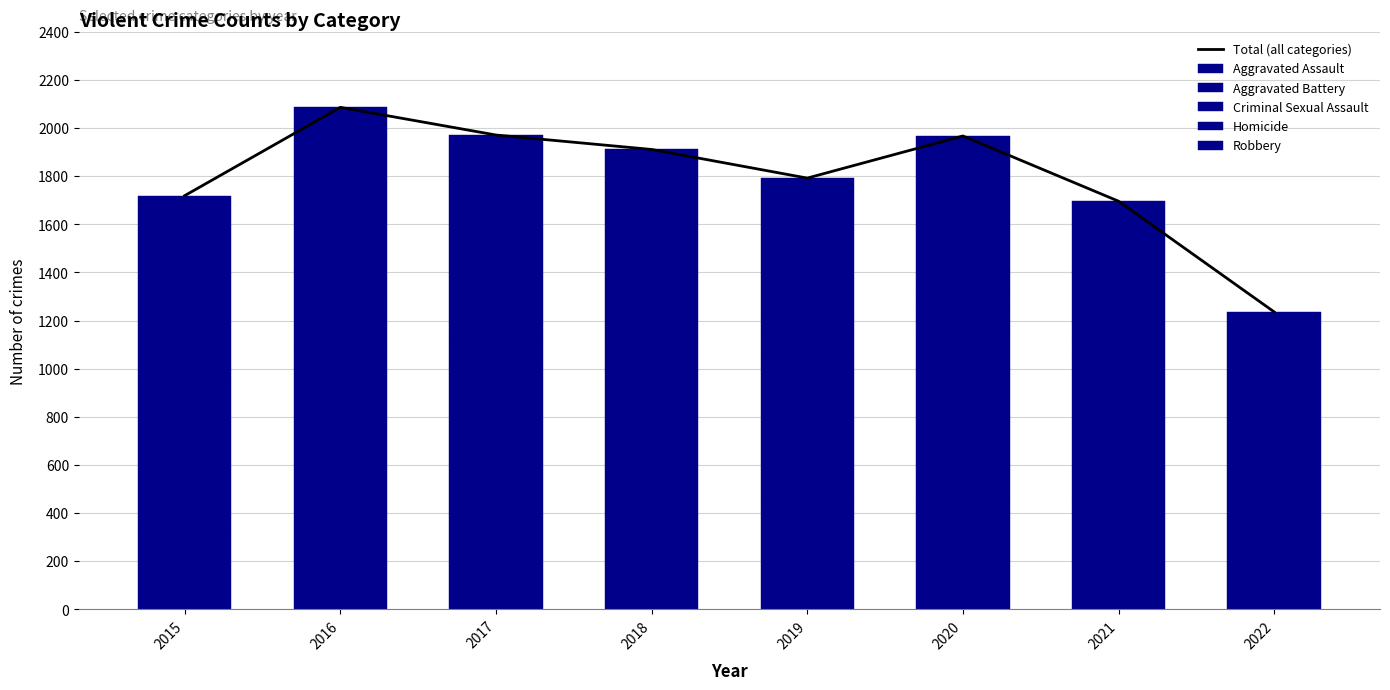

What is the smallest value displayed?

35